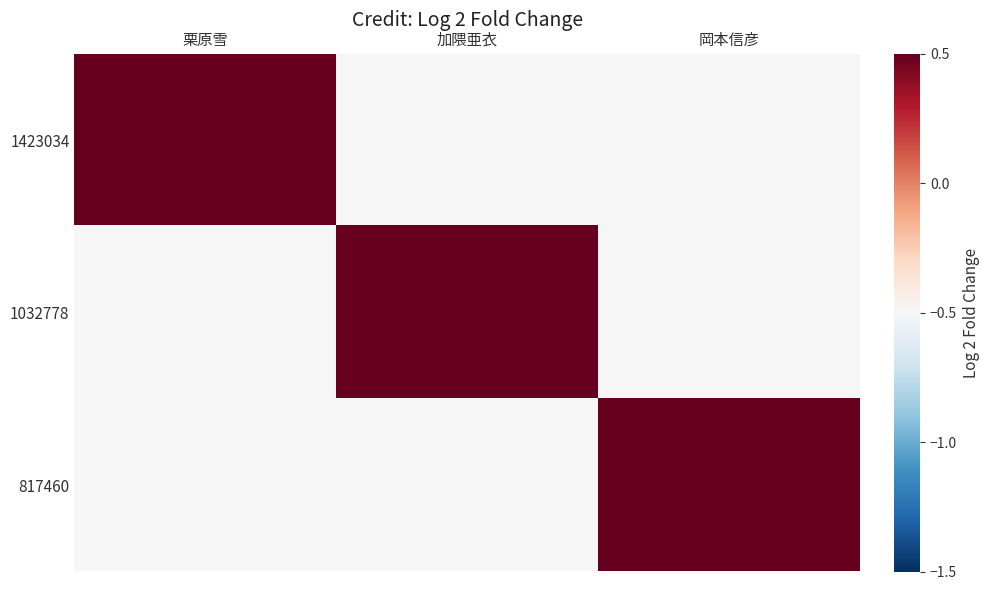

Which series has the largest range (max minus min)?

1423034